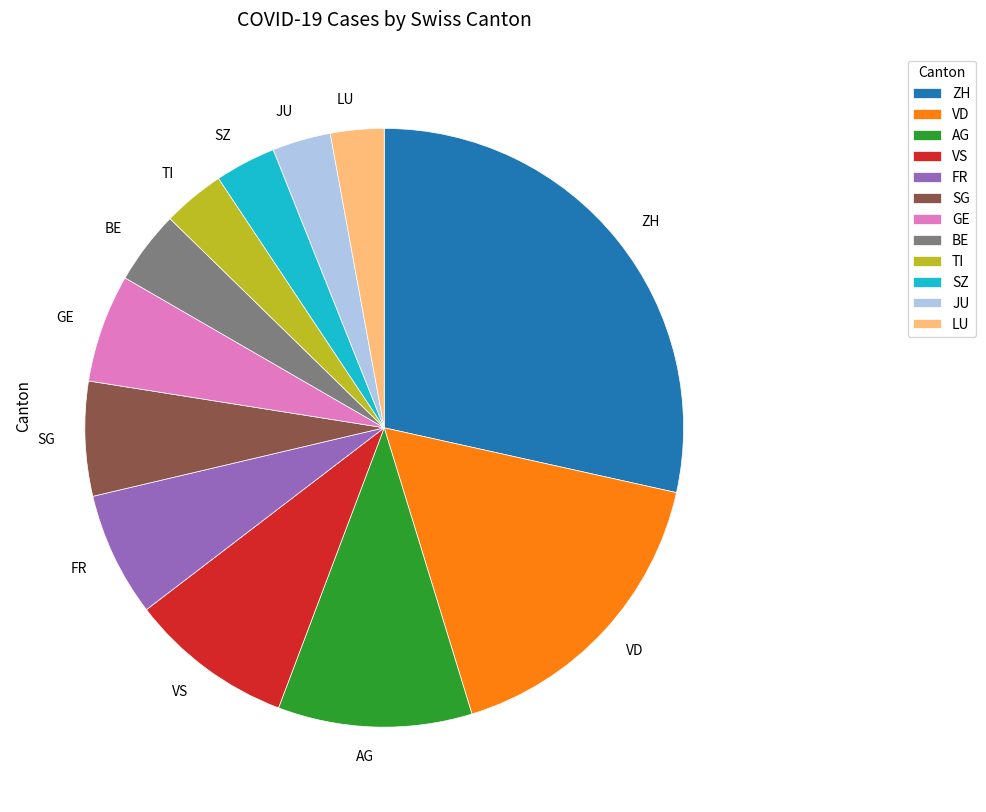

Which category has the biggest portion of the pie?

ZH